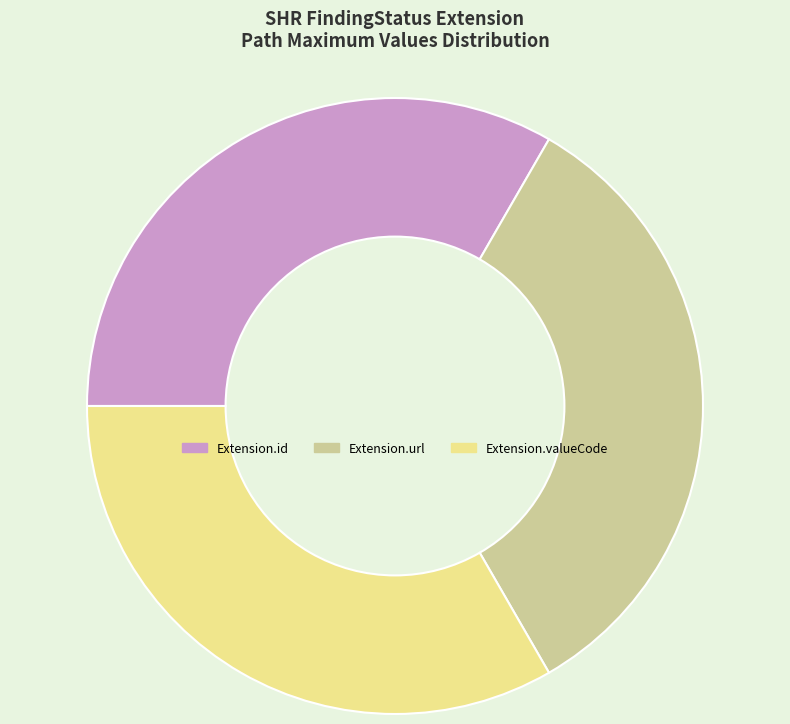

True or false: Extension.url accounts for 33% of the total.

True